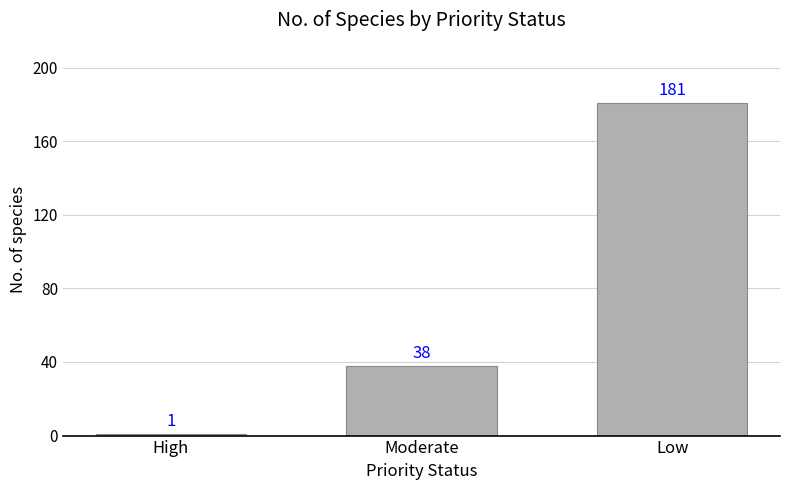

At which label is the value closest to 91?

Moderate